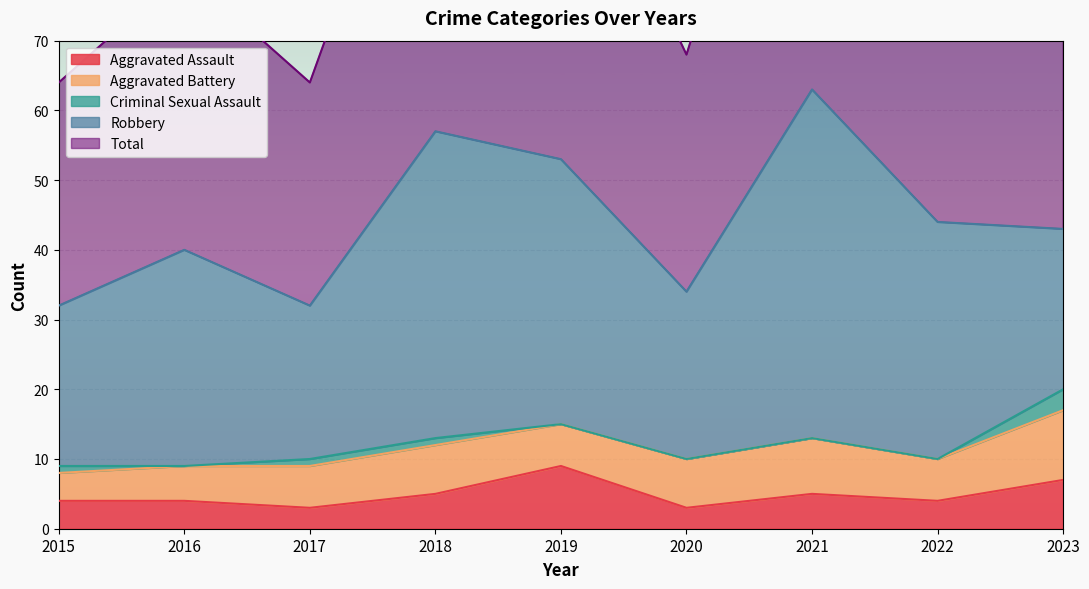

Reading left to right, what are all the values shown in this chart?

Aggravated Assault: 4	4	3	5	9	3	5	4	7
Aggravated Battery: 4	5	6	7	6	7	8	6	10
Criminal Sexual Assault: 1	0	1	1	0	0	0	0	3
Robbery: 23	31	22	44	38	24	50	34	23
Total: 32	40	32	57	53	34	63	44	43